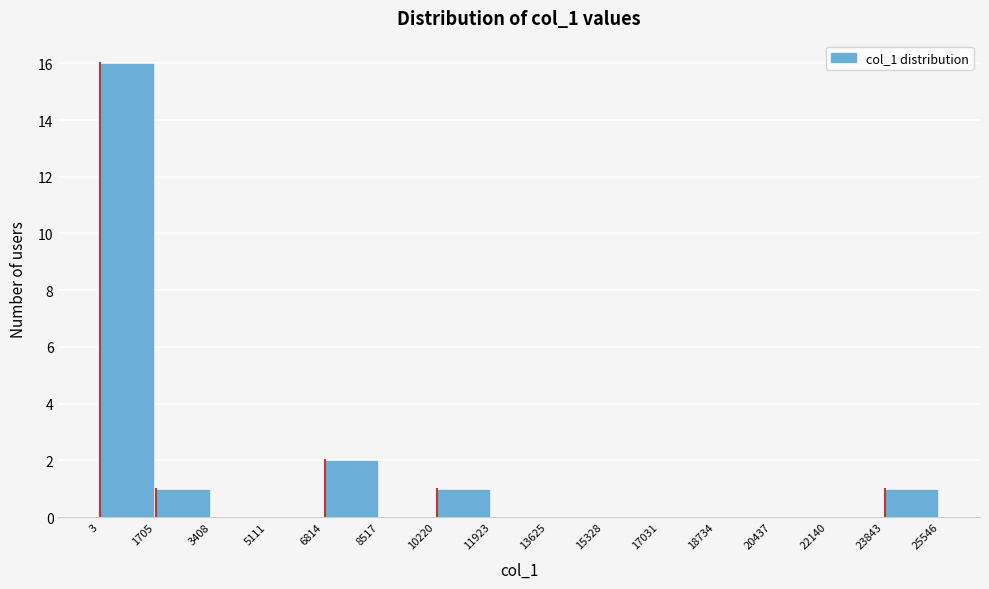

Reading left to right, list every bar in this chart as the range it spans on the x-axis followed by its height. The values are not printed on the chart, so give them approximately, as read against the axis.

3 to 1705: 16
1705 to 3408: 1
3408 to 5111: 0
5111 to 6814: 0
6814 to 8517: 2
8517 to 10220: 0
10220 to 11923: 1
11923 to 13625: 0
13625 to 15328: 0
15328 to 17031: 0
17031 to 18734: 0
18734 to 20437: 0
20437 to 22140: 0
22140 to 23843: 0
23843 to 25546: 1